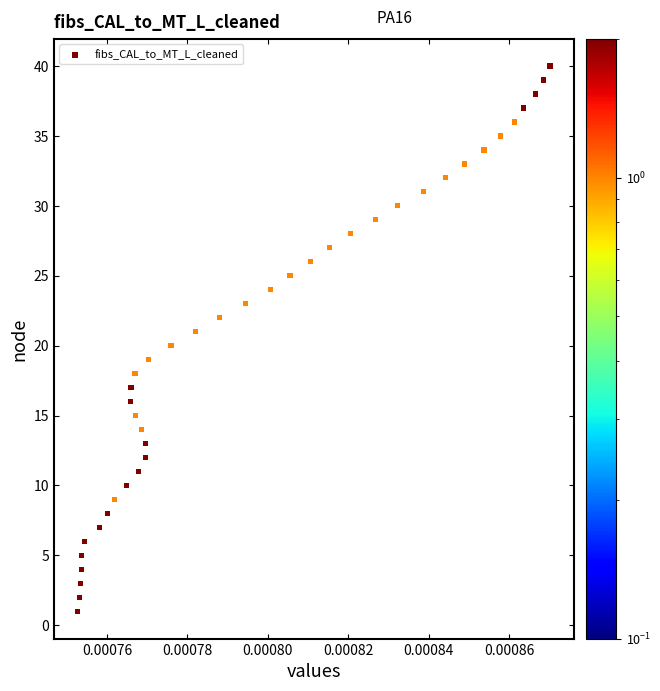

What is the range of Y values (max minus min)?

39